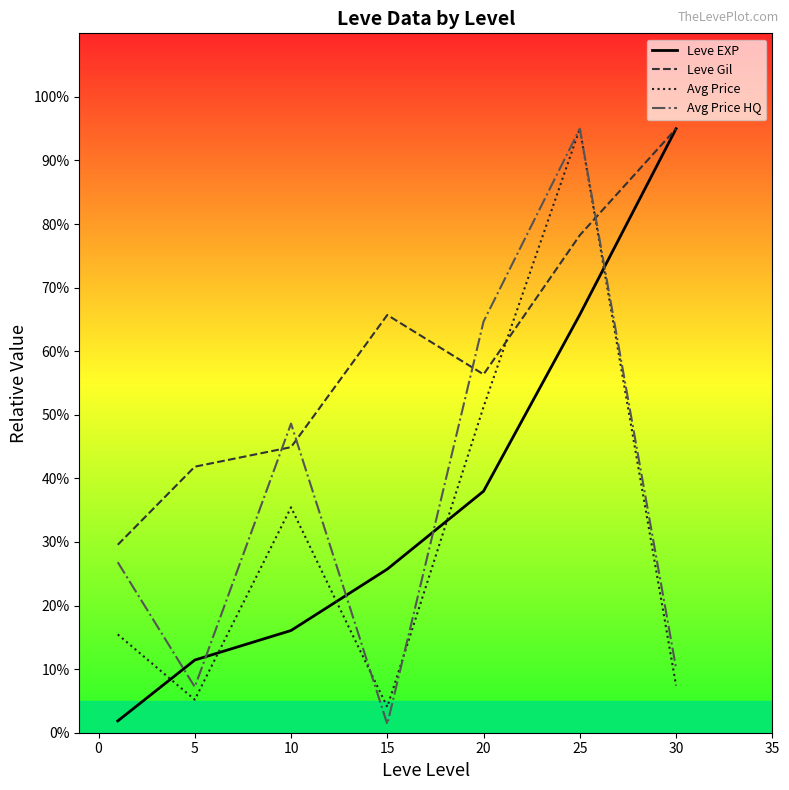

How many times do Leve EXP and Avg Price HQ cross each other?

5